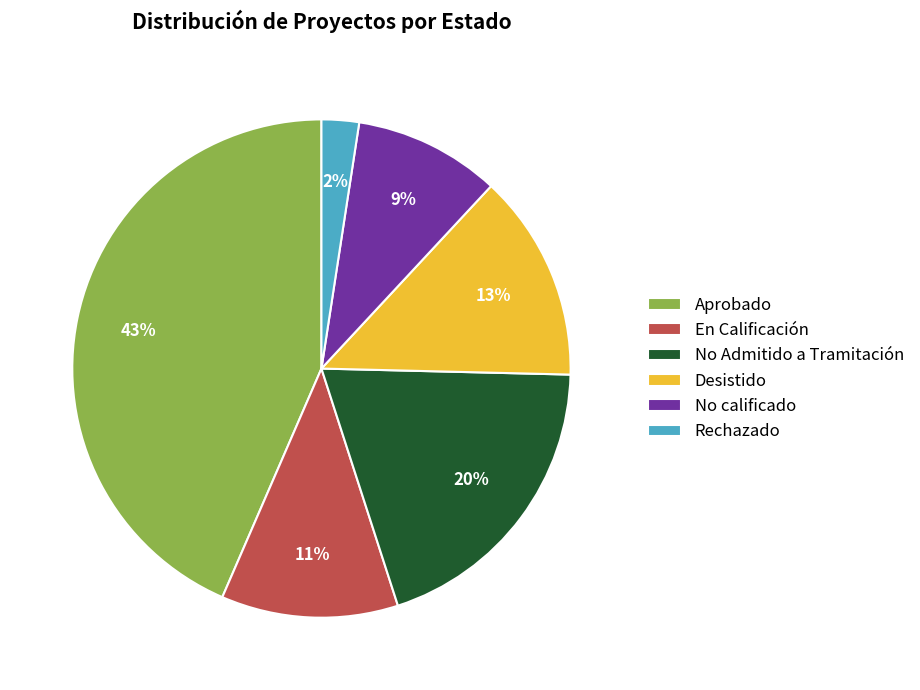

Between No Admitido a Tramitación and Aprobado, which is larger?

Aprobado